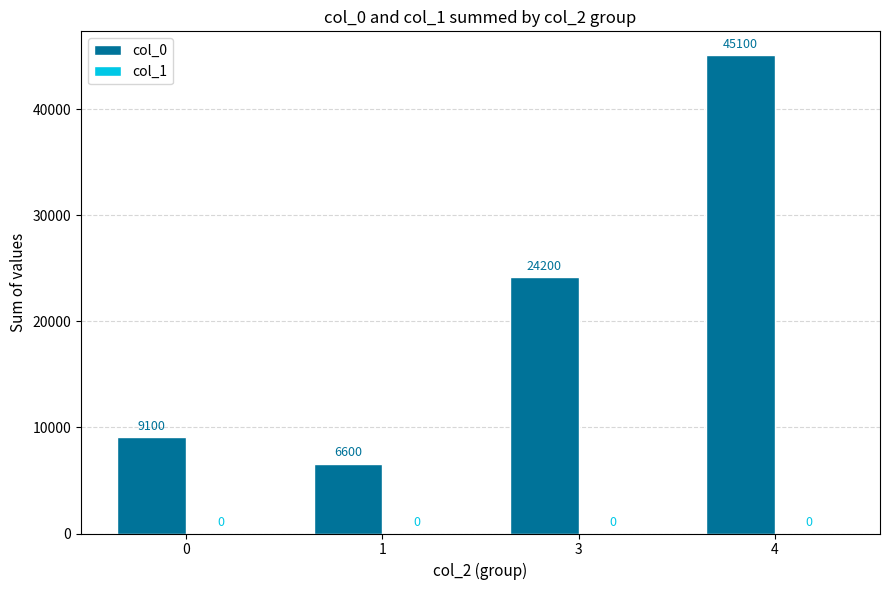

Reading left to right, extract all data points from this chart.

9100	6600	24200	45100